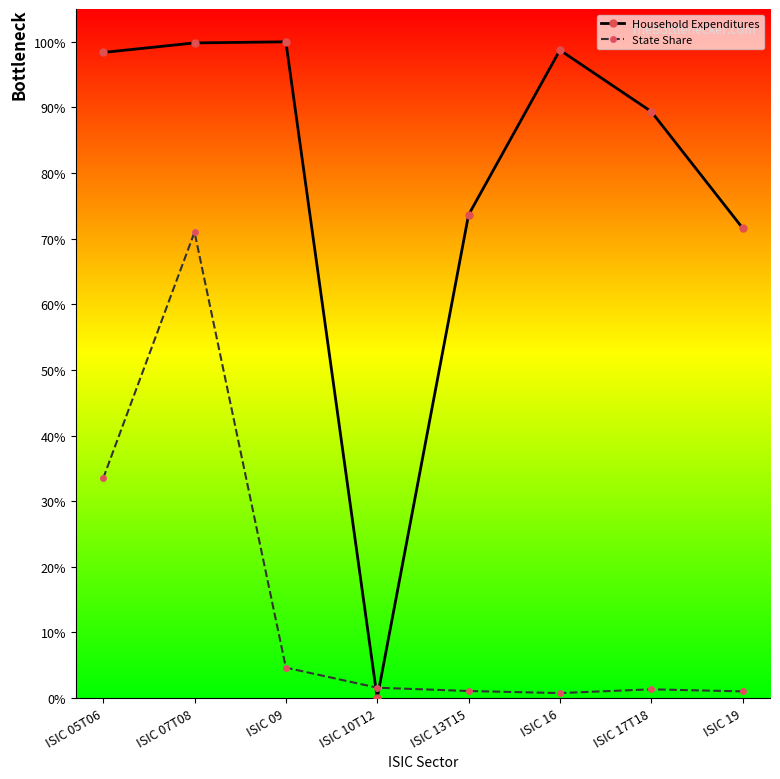

List the series in order of their overall mean, highest first.

Household Expenditures, State Share